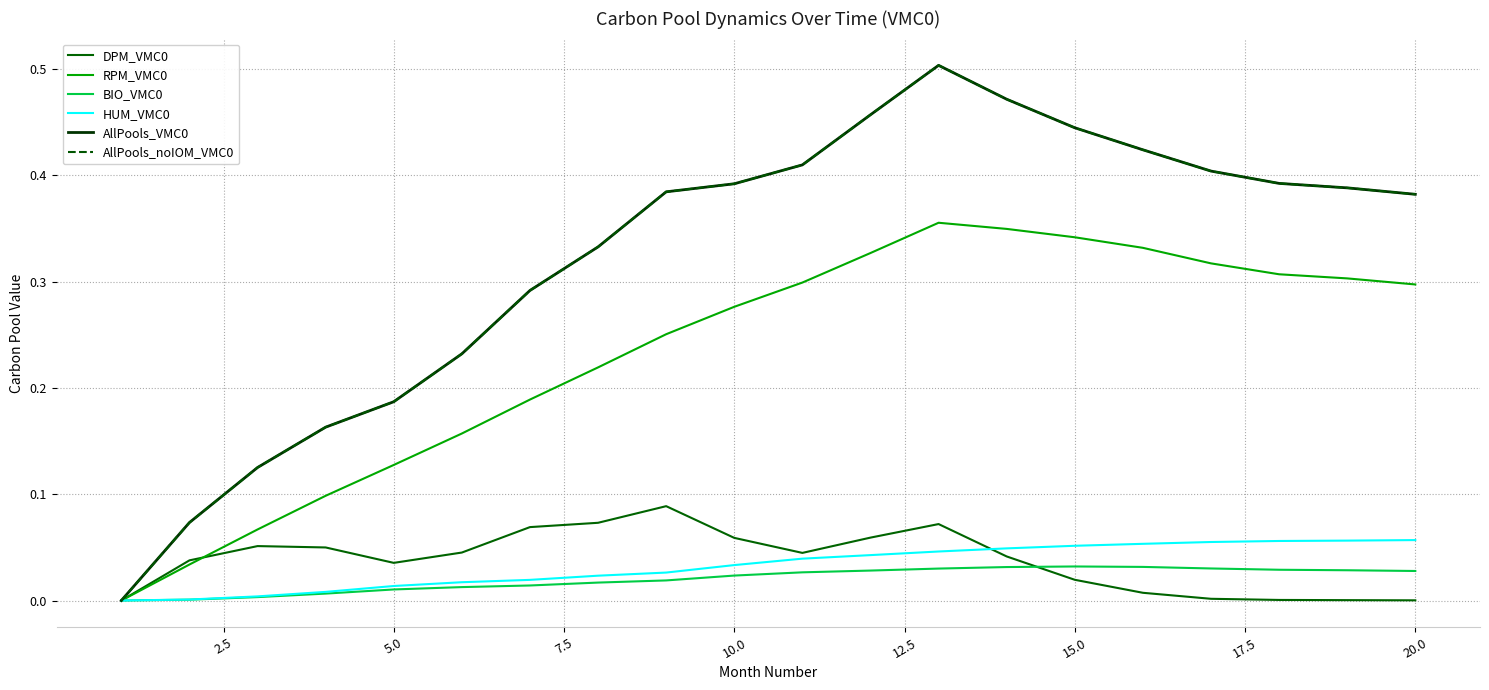

True or false: DPM_VMC0 has more than 2 points higher than both neighbors.

True